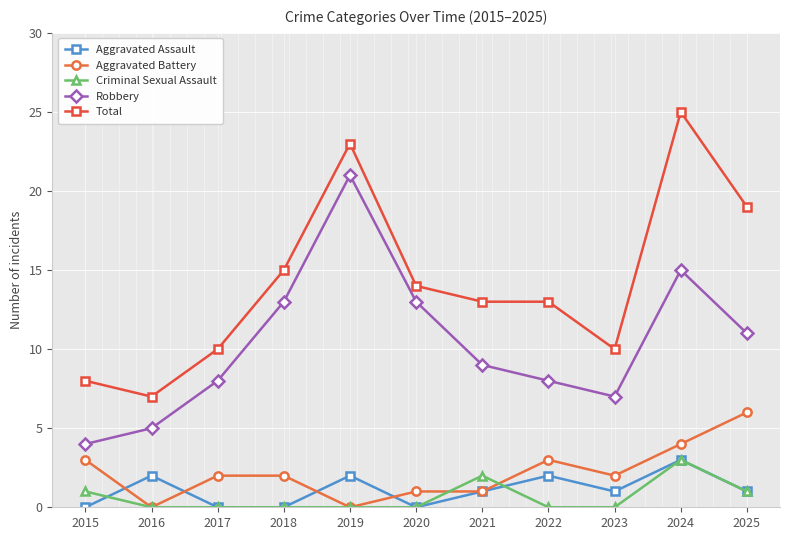

True or false: Aggravated Assault and Robbery intersect in this chart.

False